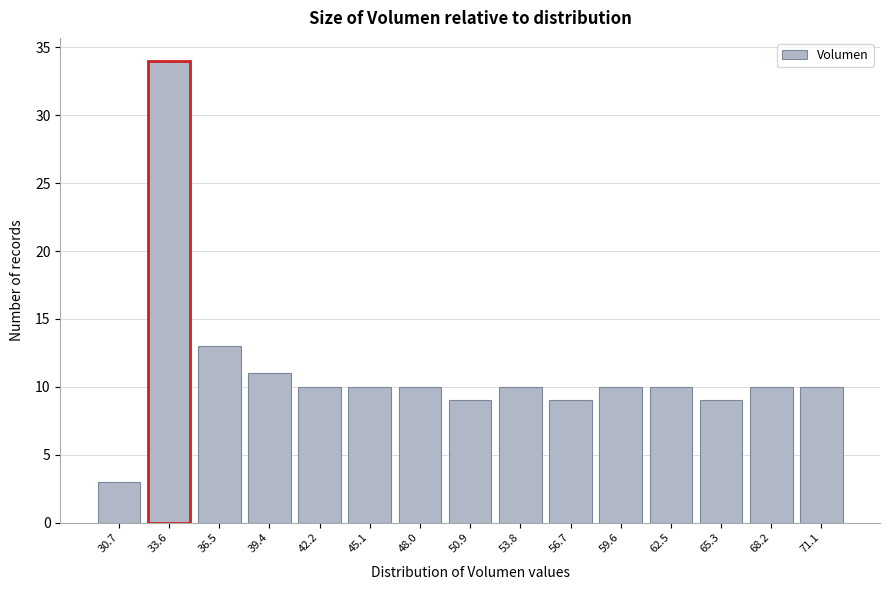

Reading right to left, what are all the values shown in this chart?

10	10	9	10	10	9	10	9	10	10	10	11	13	34	3